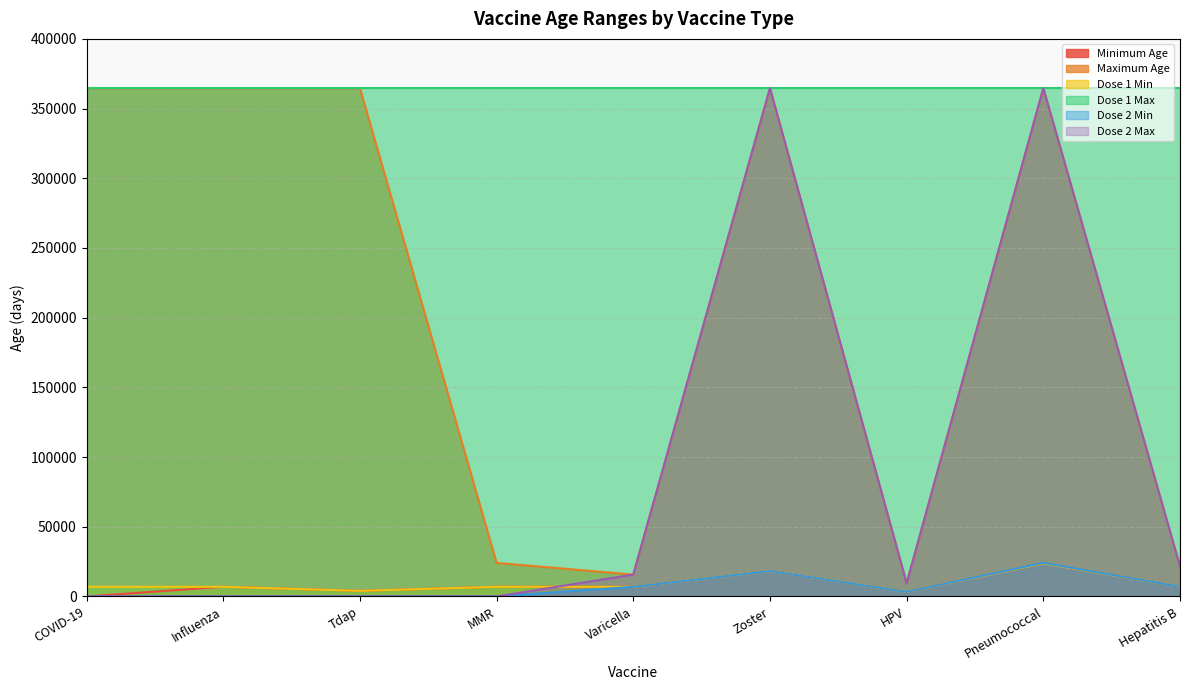

How many interior local peaks does the Dose 1 Min series have?

2